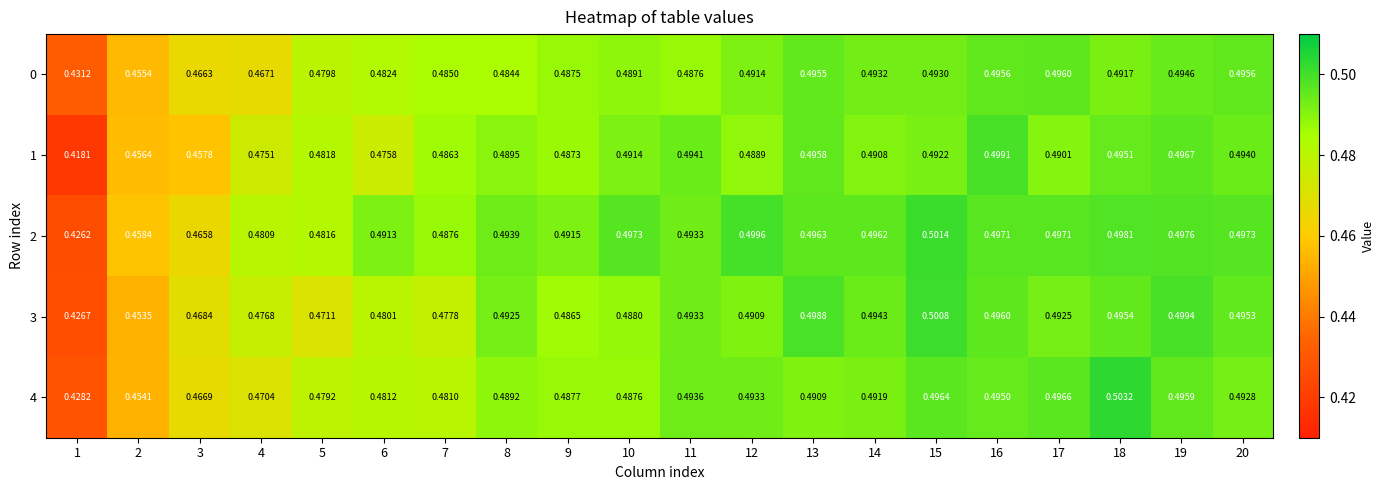

Is the value of 2 at 6 greater than the value of 4 at 12?

No